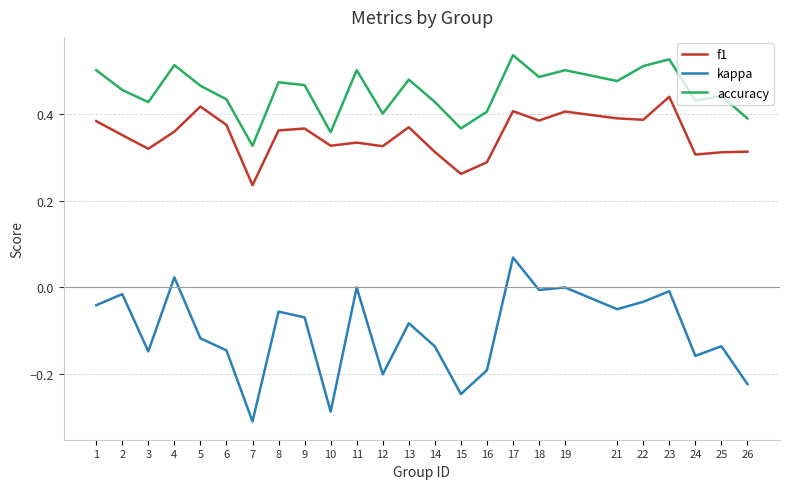

Between 9 and 22, which series saw the biggest shift?

accuracy